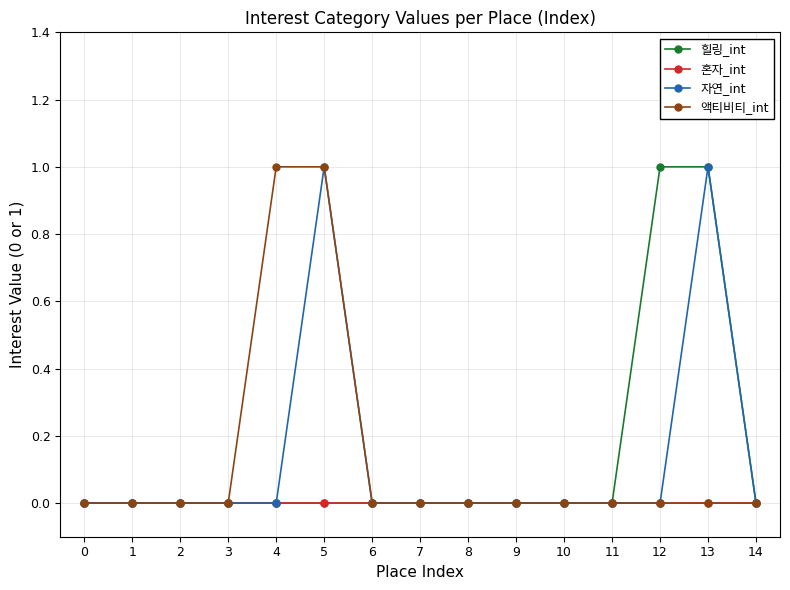

How many lines are shown in the chart?

4